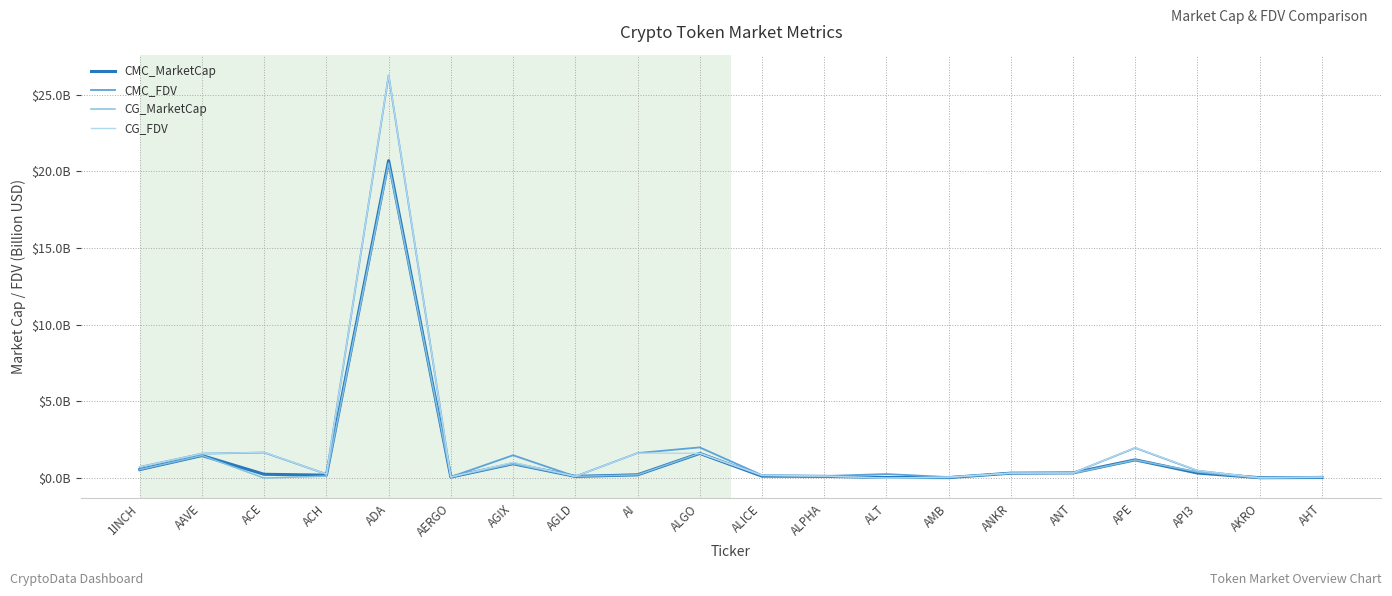

Does the chart display data point markers on the line(s)?

No